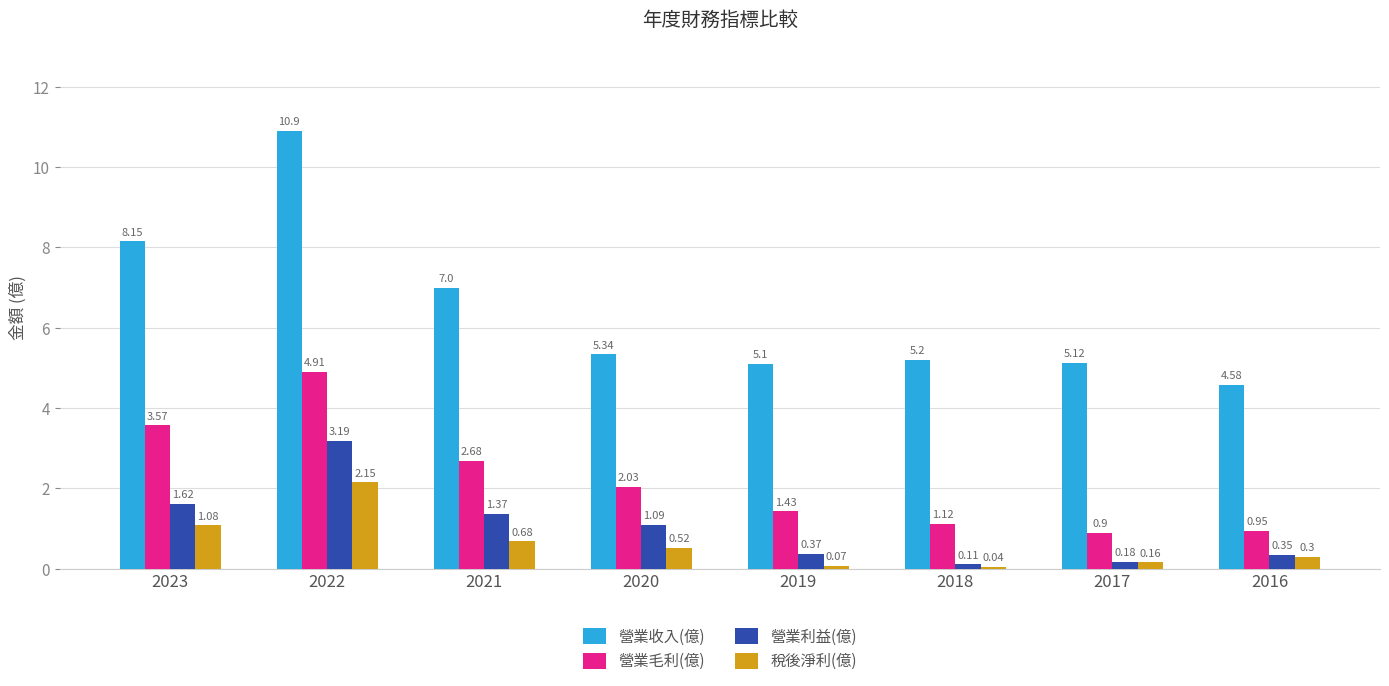

How many bars are there in total?

32